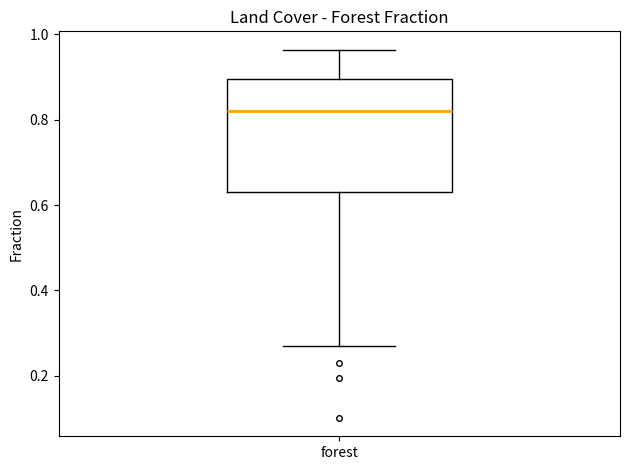

Transcribe this box plot: give where the median line is, the range the box spans, and where the two whiskers end, as read against the y-axis. The values are not printed on the chart, so give them approximately, as read against the axis.

median 0.82, box 0.64 to 0.90, whiskers 0.26 to 0.96